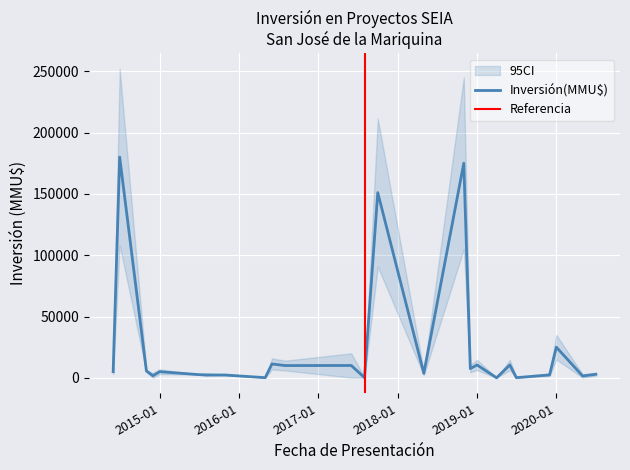

Where is the data nearest to the value 90000?

2017-10-16